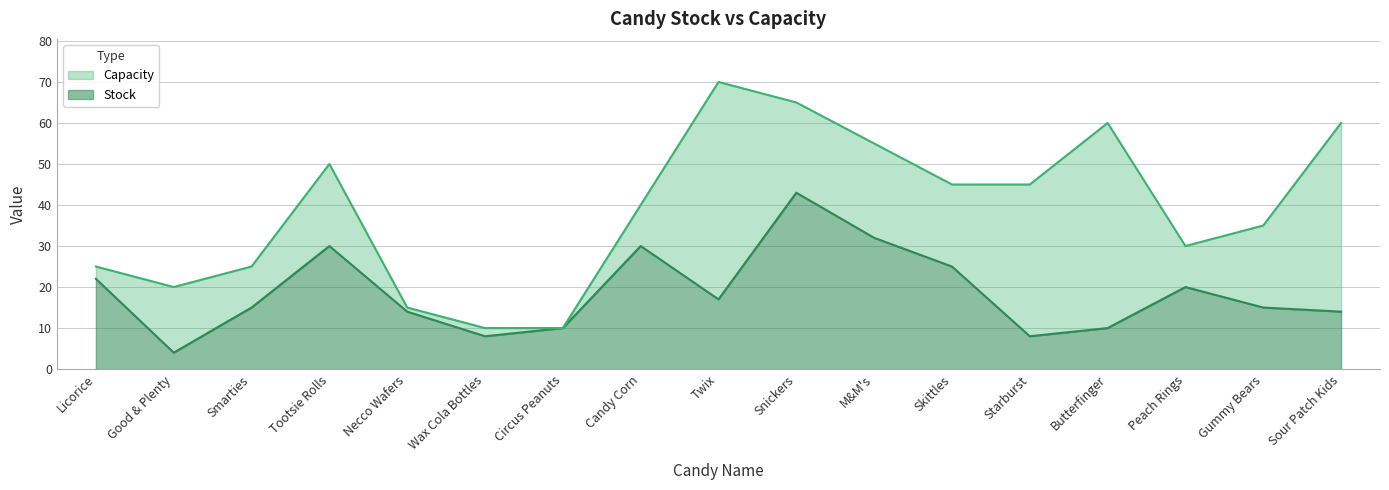

The Capacity series shows 55 at M&M's. True or false?

True